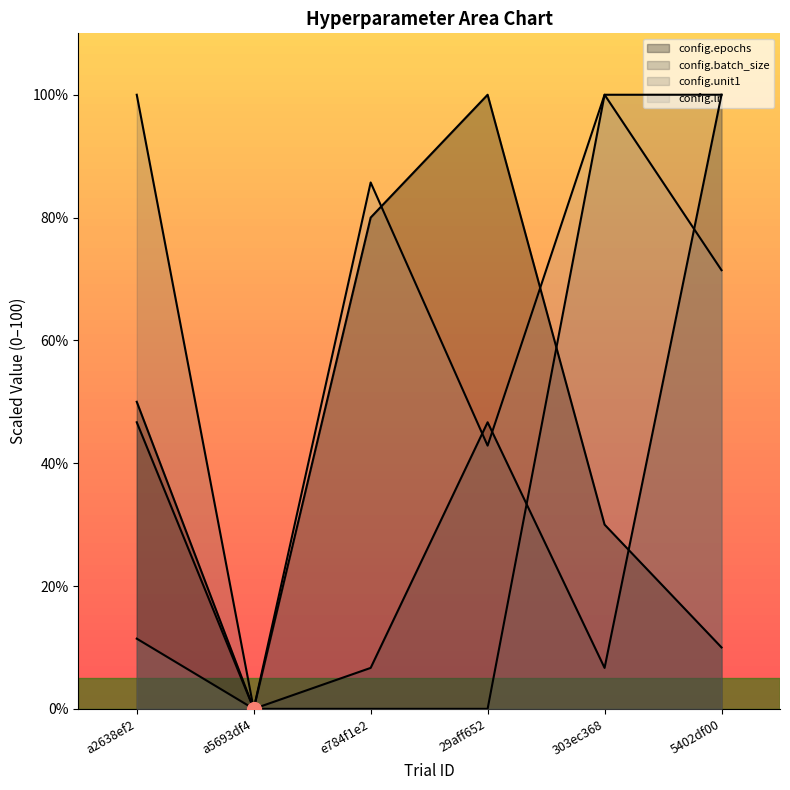

At which category is the sum across all series the highest?

5402df00